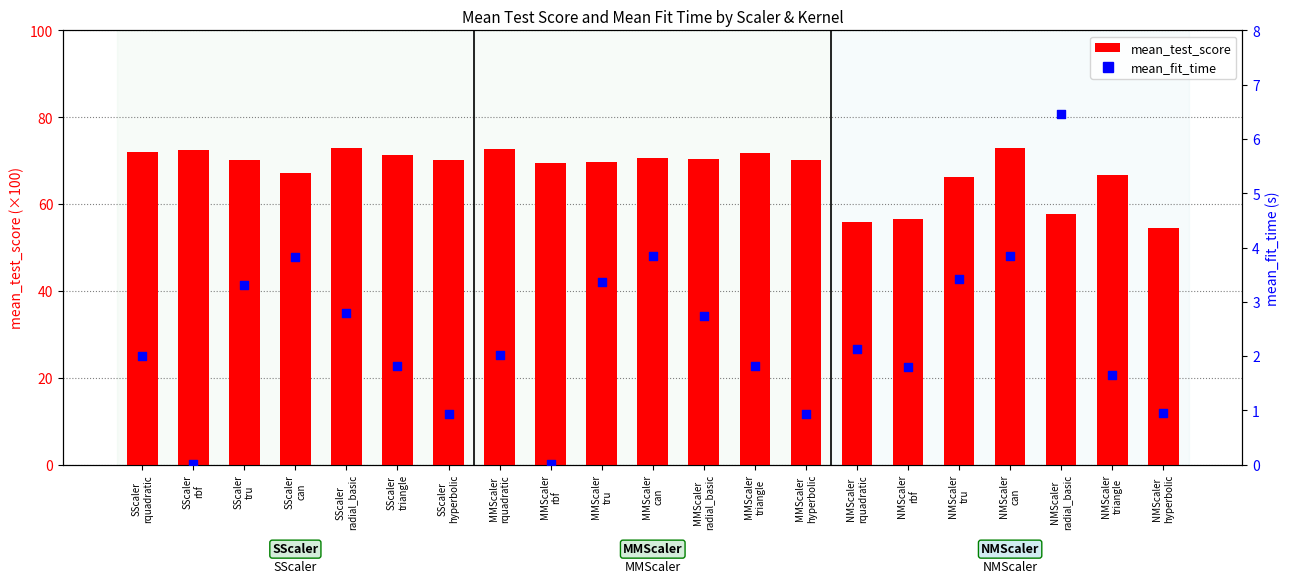

At which category is the sum across all series the highest?

NMScaler
can